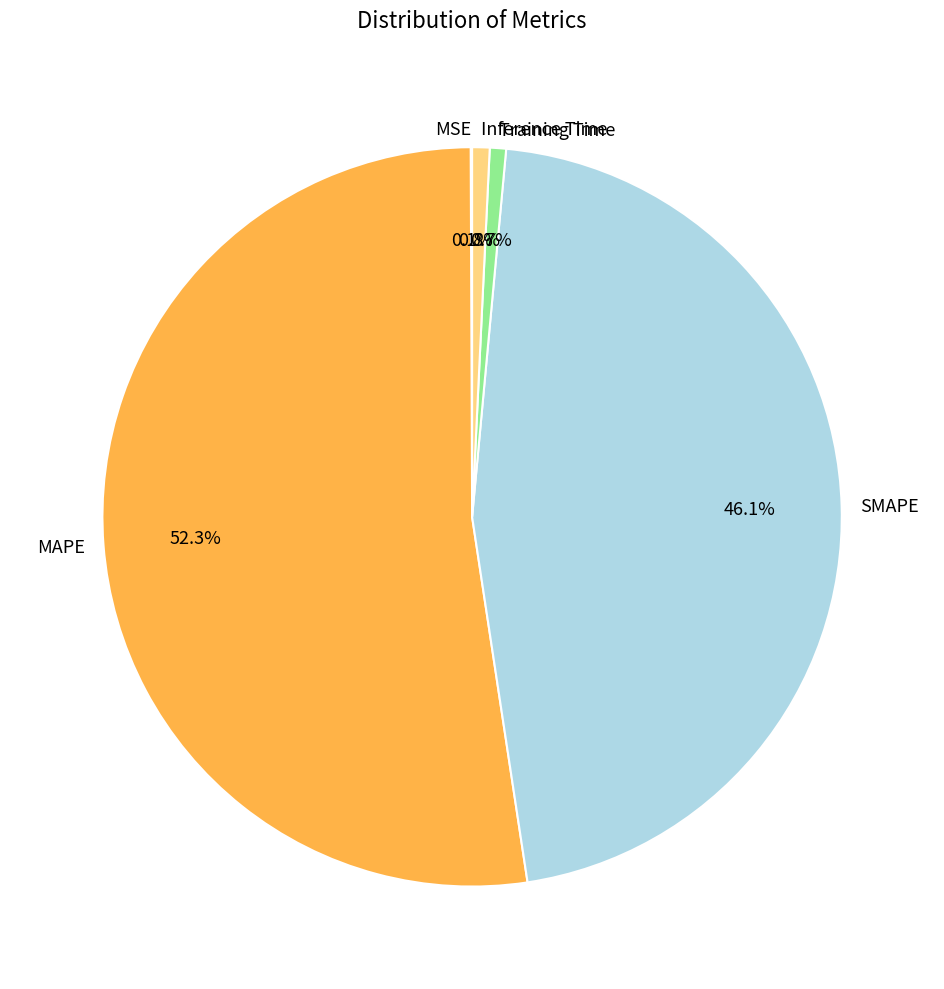

Which category has the biggest portion of the pie?

MAPE